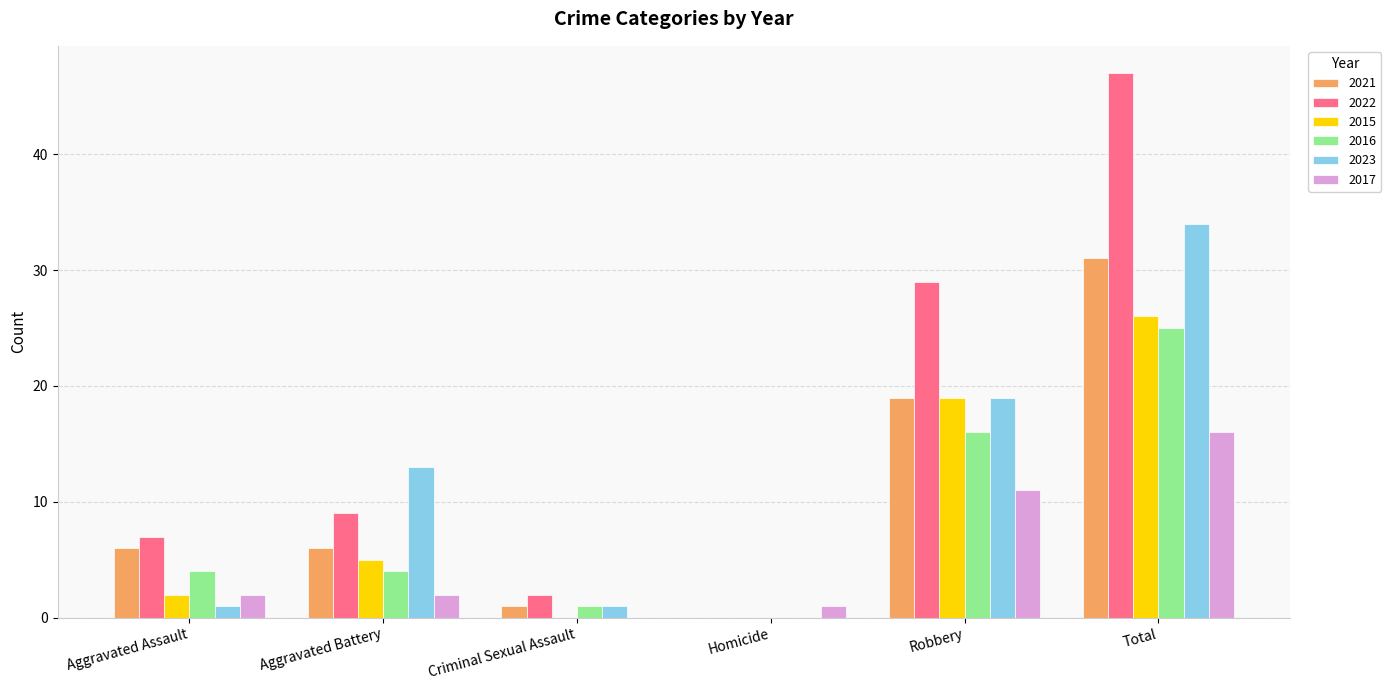

What is the difference between the 2023 values at Total and Criminal Sexual Assault?

33